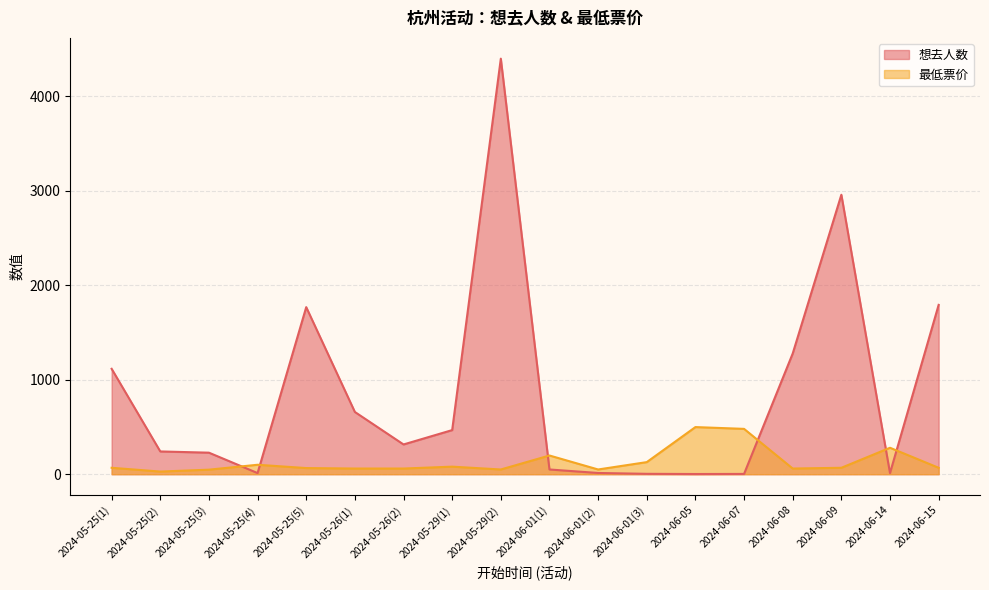

True or false: 想去人数 has more than 0 interior local peaks.

True